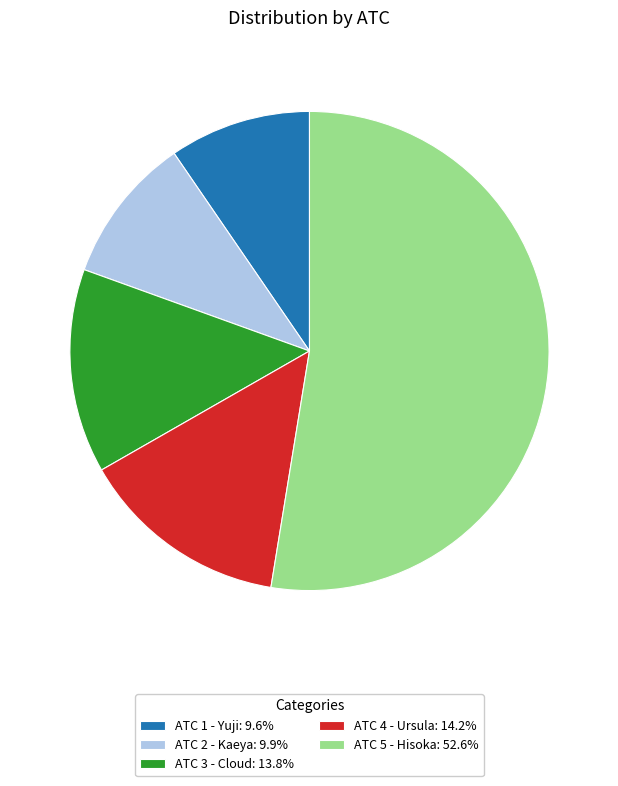

Approximately how many times larger is the value at ATC 2 - Kaeya compared to ATC 3 - Cloud?

0.7